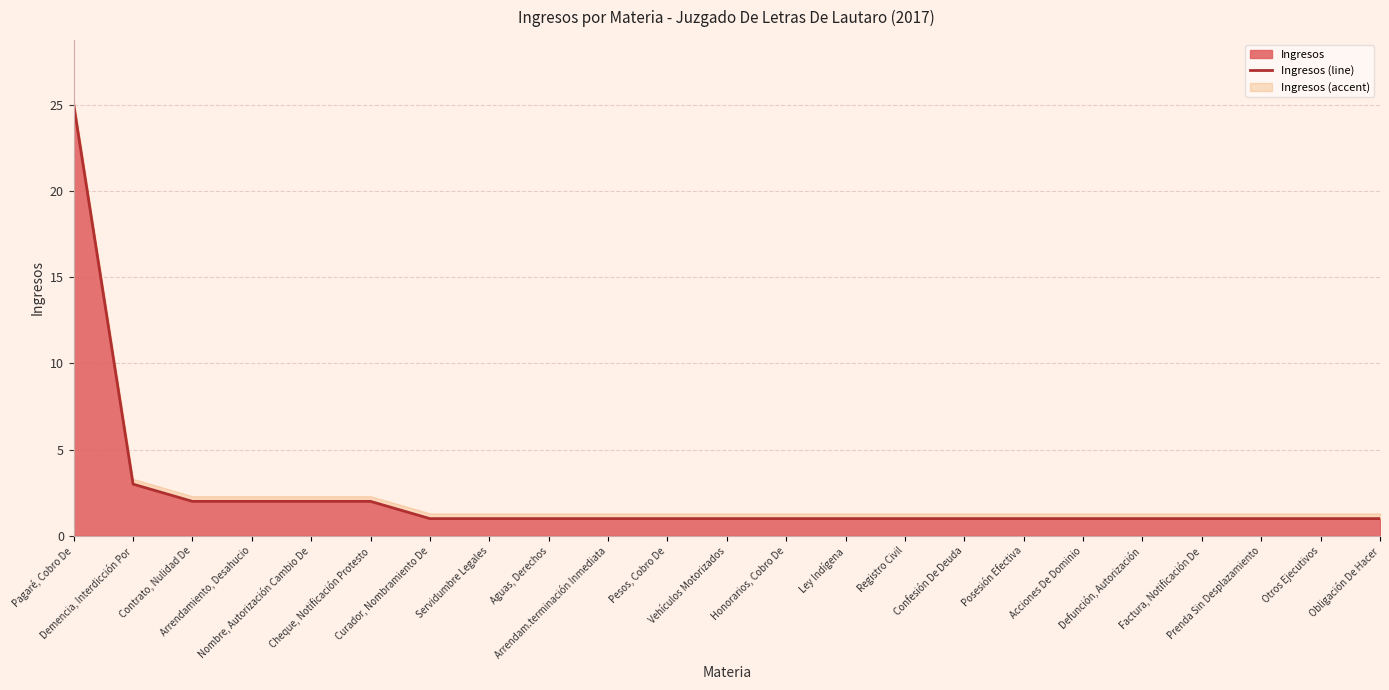

The chart shows a value of 3 at Cheque, Notificación Protesto. True or false?

False